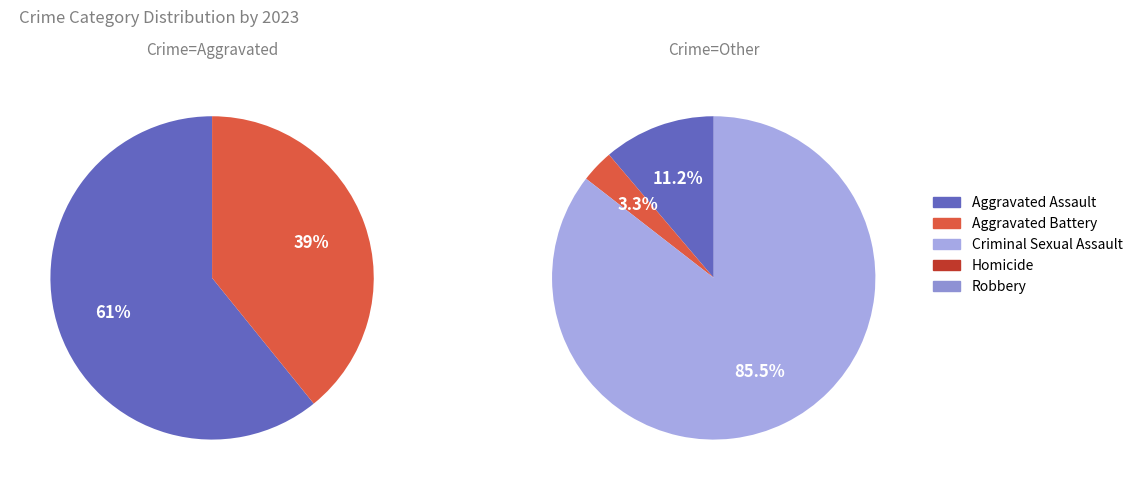

How many slices are in this pie chart?

5